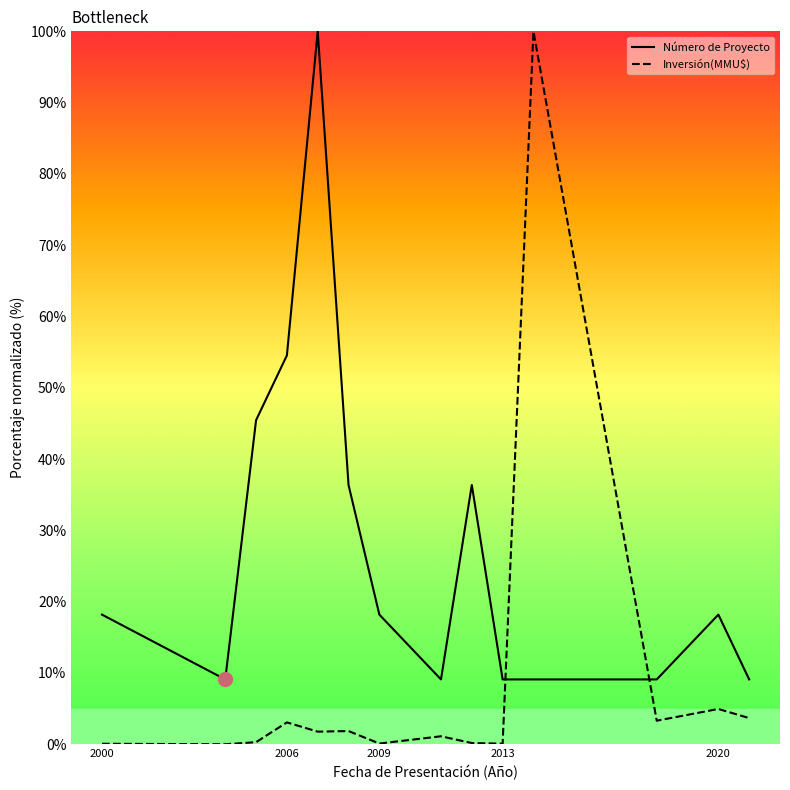

What is the difference between the maximum and minimum values in the Inversión(MMU$) series?

100.0